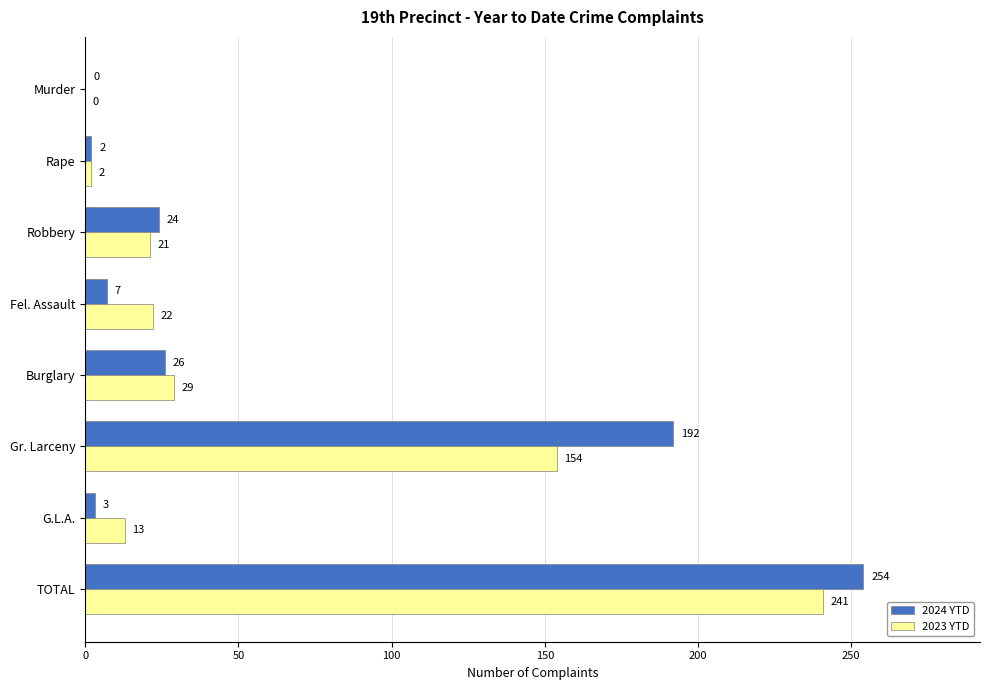

The value of 2024 YTD at Burglary is 26. True or false?

True